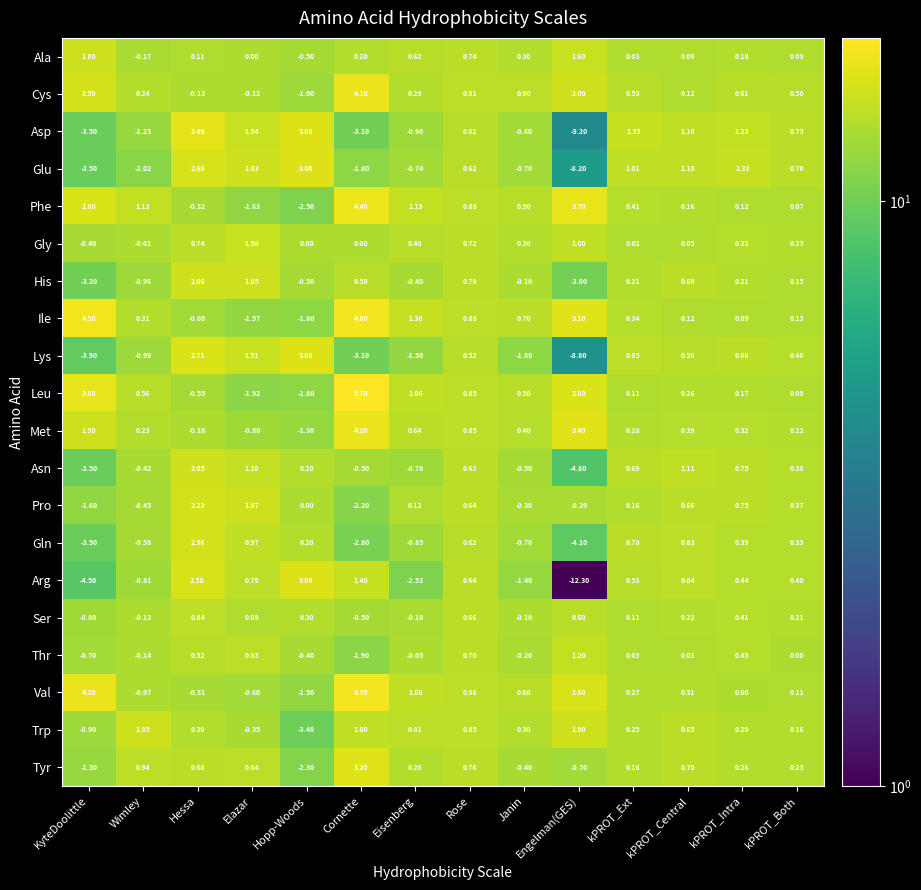

Which category has the highest value across all series?

Cornette